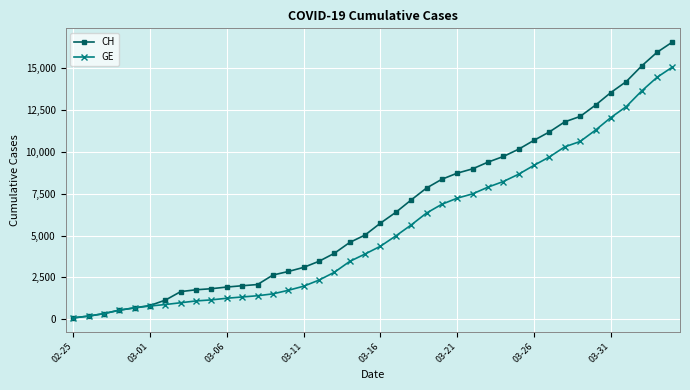

What is the maximum value for GE?

15077